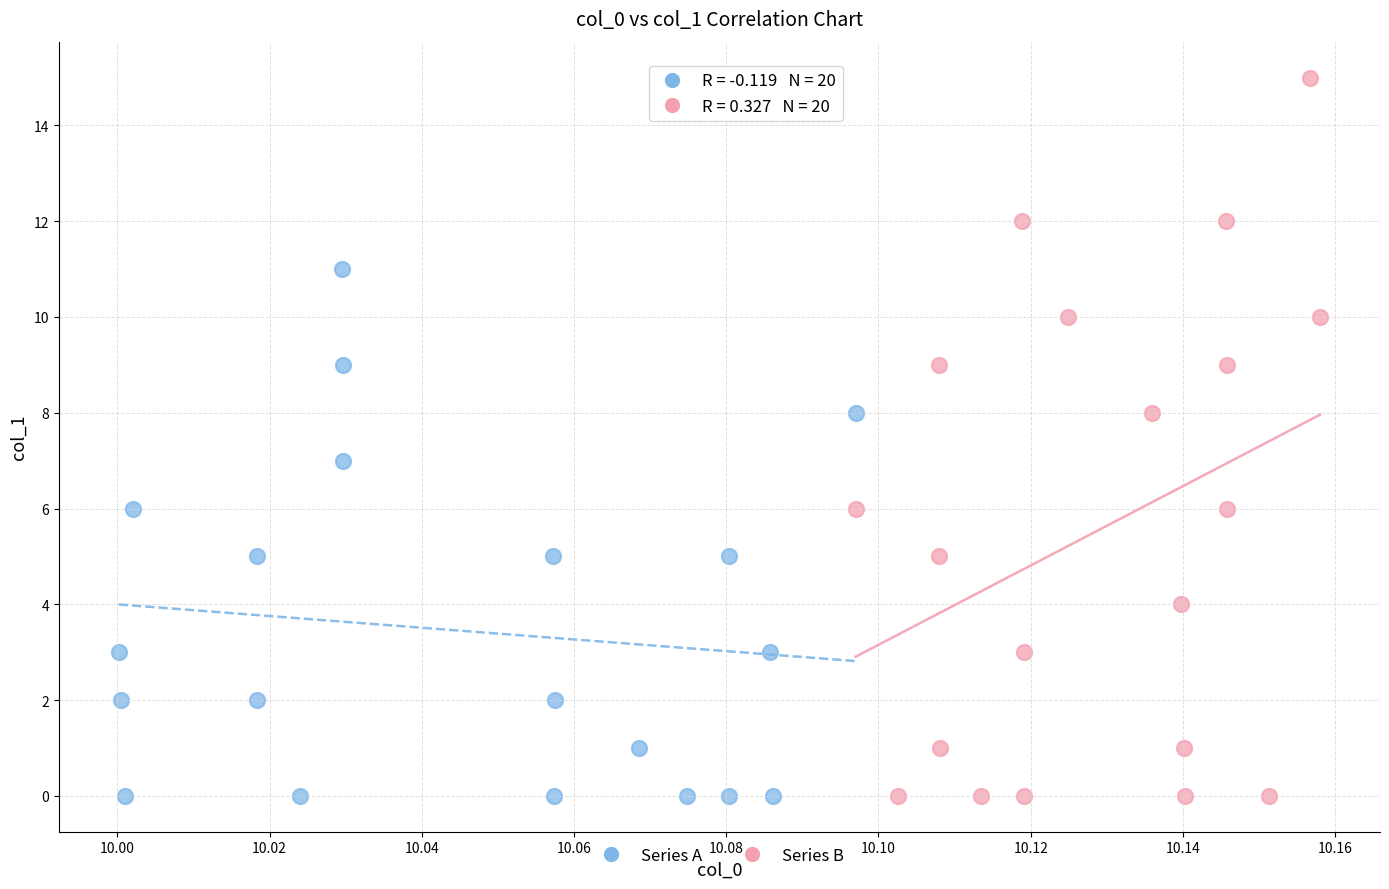

Which series contains the highest Y value?

Series B